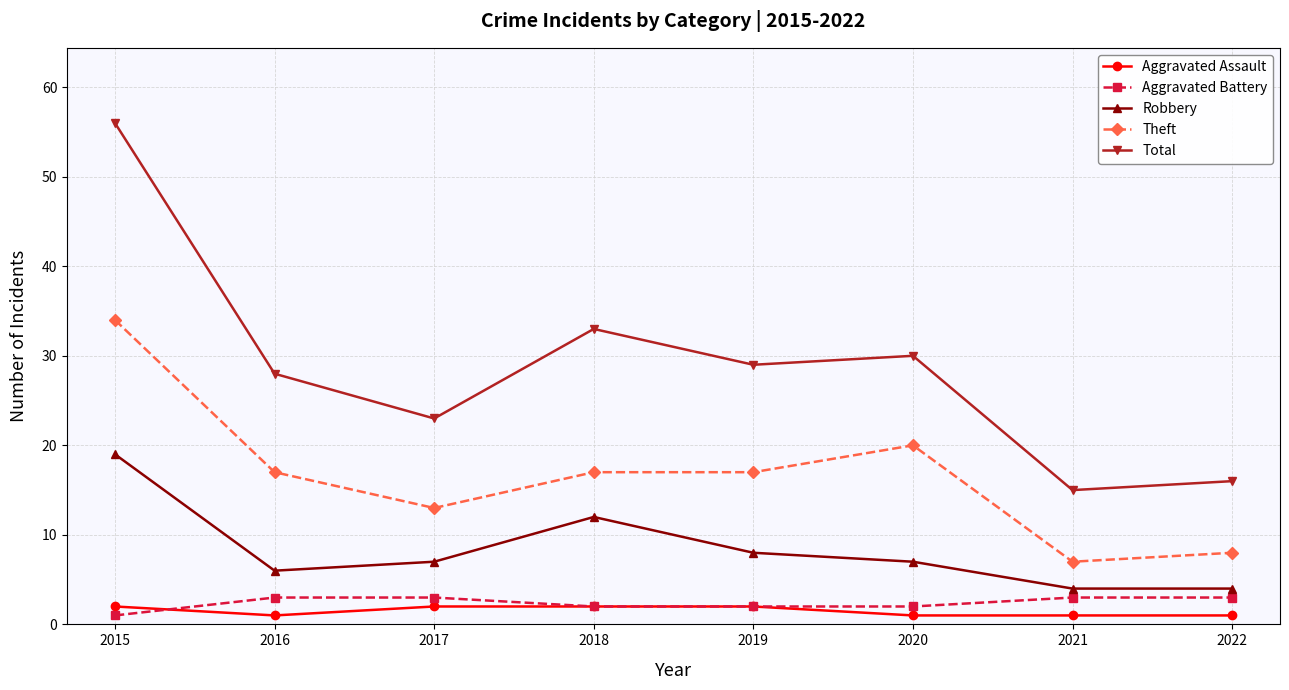

Where does the Total series first go above 29?

2015